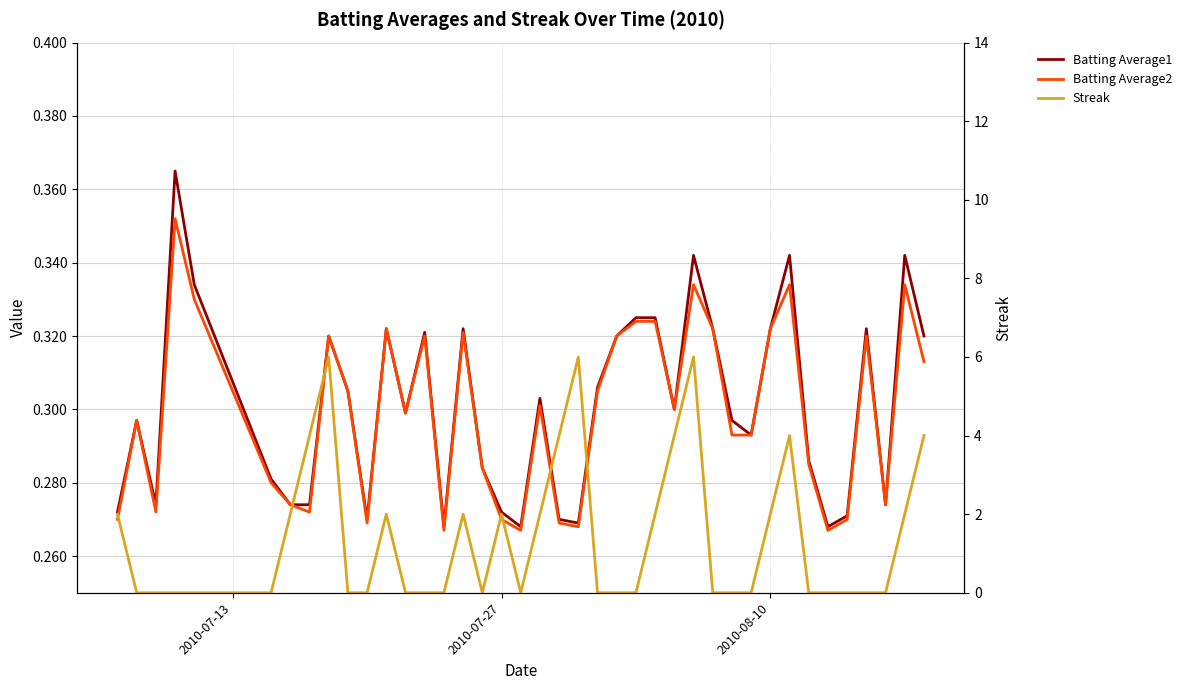

At how many categories does at least one series exceed 4?

3